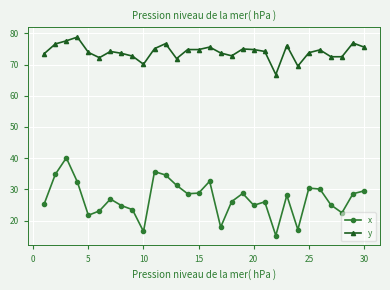

Which series has the largest range (max minus min)?

x